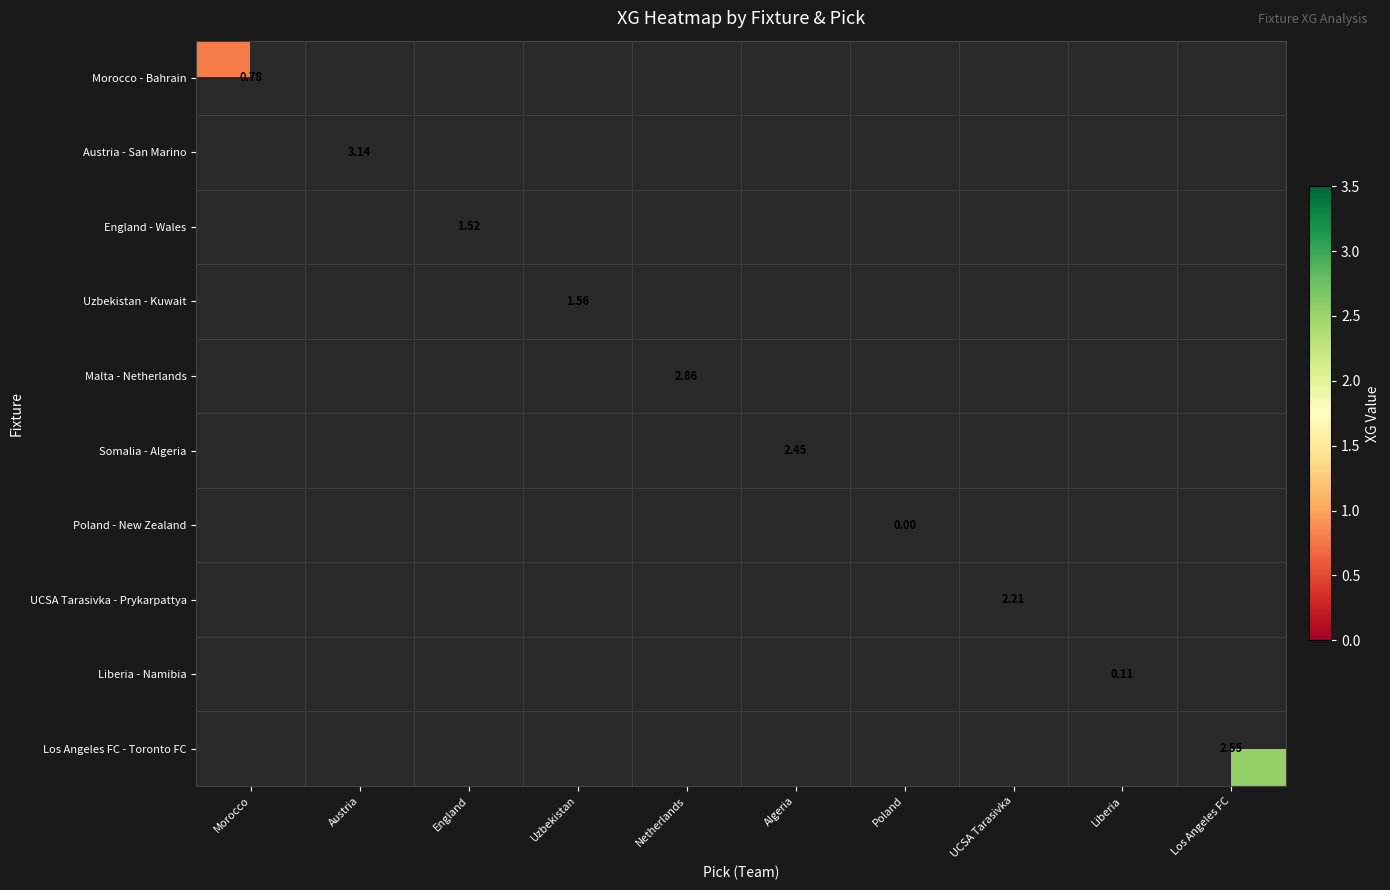

Which category has the lowest value across all series?

Poland